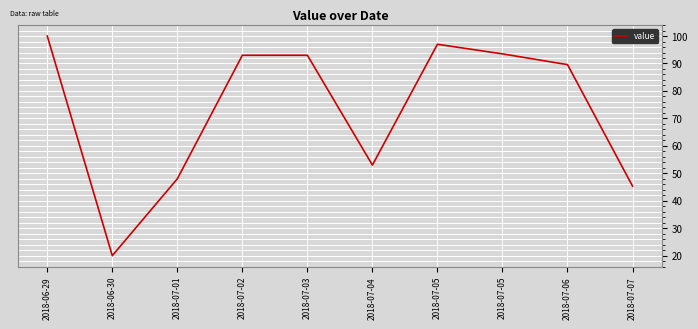

The value at 2018-07-05 is 93.5. True or false?

True